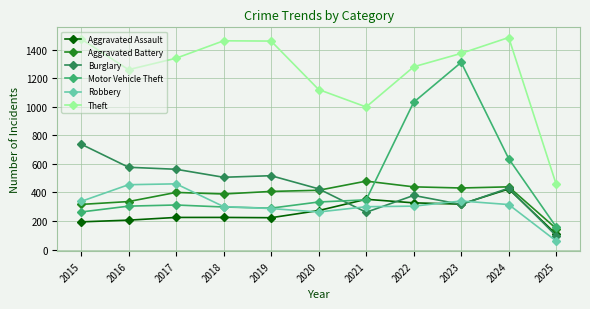

At 2017, list the series in order from largest to smallest.

Theft, Burglary, Robbery, Aggravated Battery, Motor Vehicle Theft, Aggravated Assault